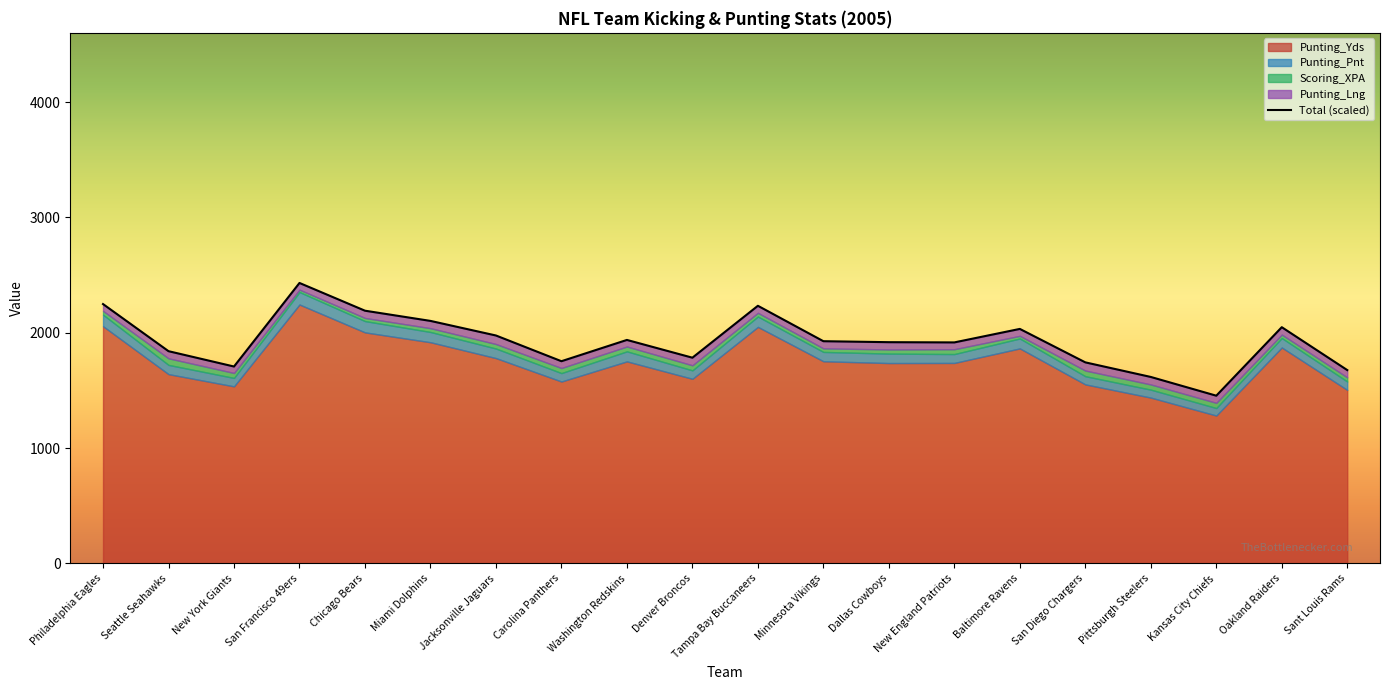

Where is the data nearest to the value 1942?

Washington Redskins